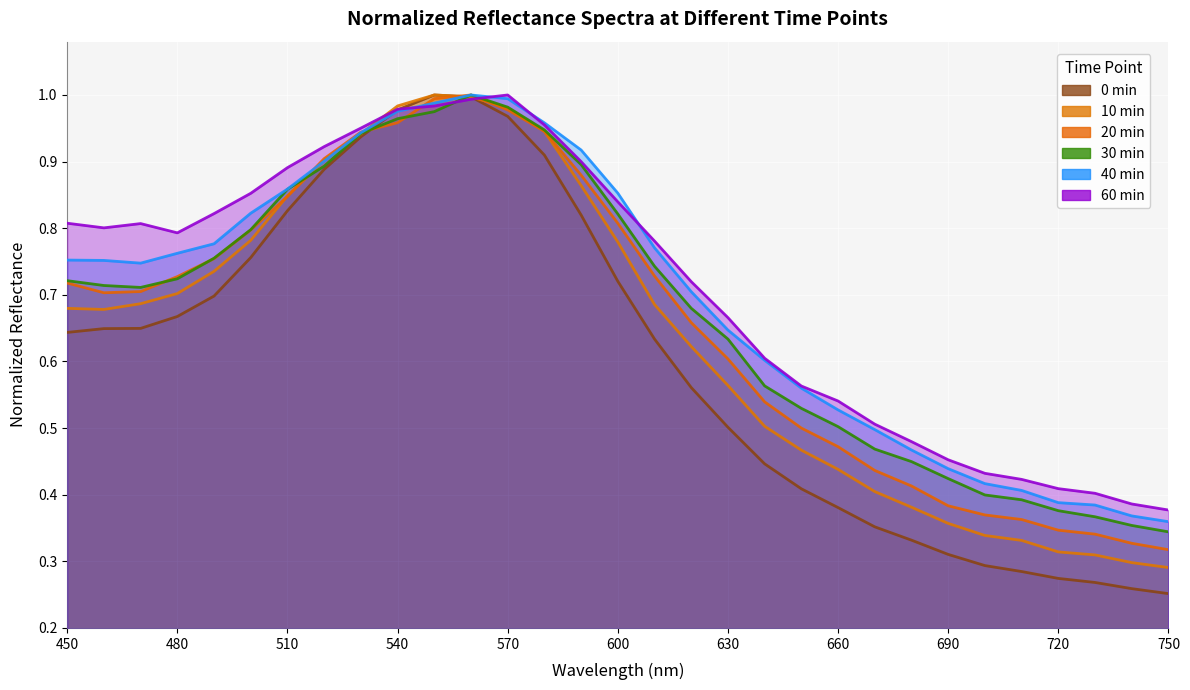

At how many categories does at least one series exceed 0?

31